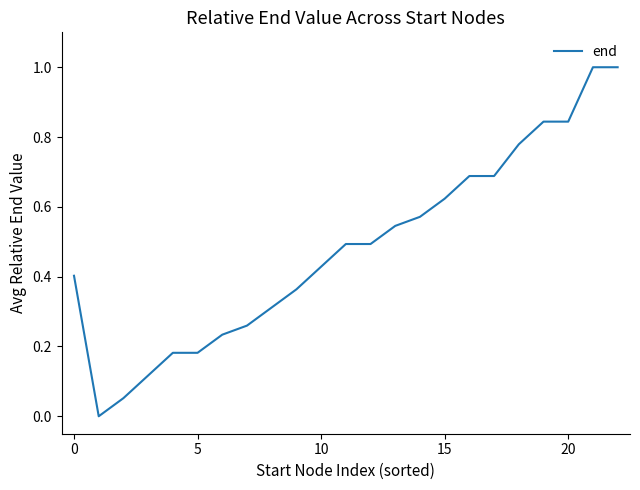

What is the difference between the maximum and minimum values?

1.0